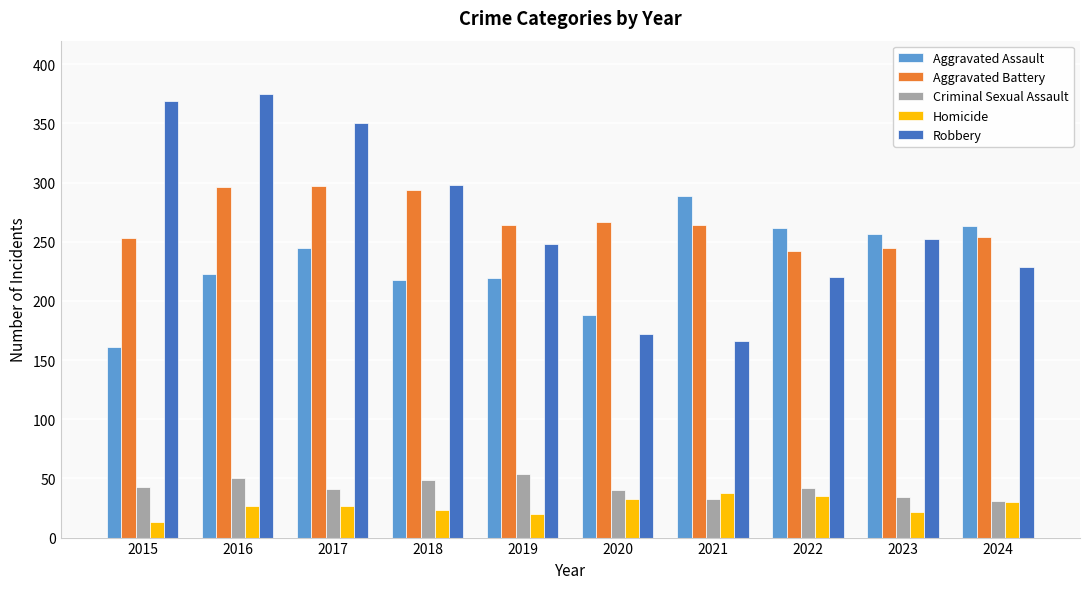

What value does the Criminal Sexual Assault series have at 2023, to the nearest 5?

35